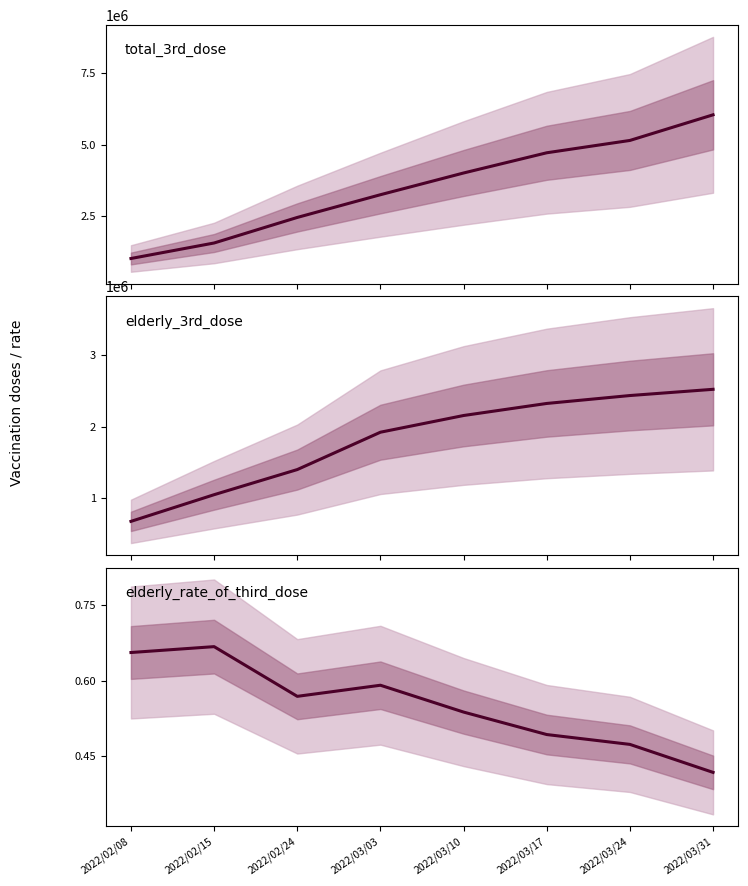

What is the difference between the elderly_3rd_dose values at 2022/02/15 and 2022/03/17?

1276995.0